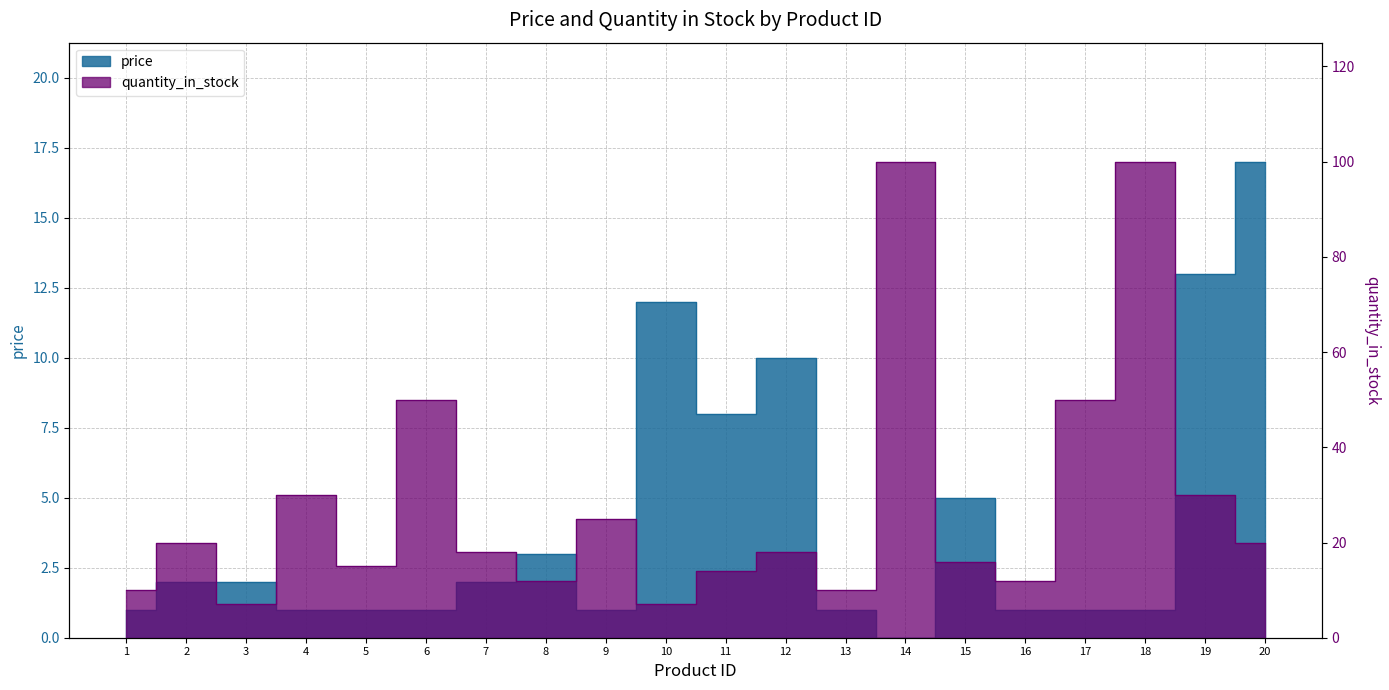

Where do price and quantity_in_stock first cross each other?

9 and 10